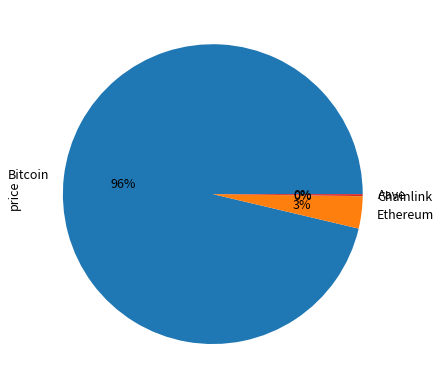

To the nearest percent, what percentage of the pie is Ethereum?

3%